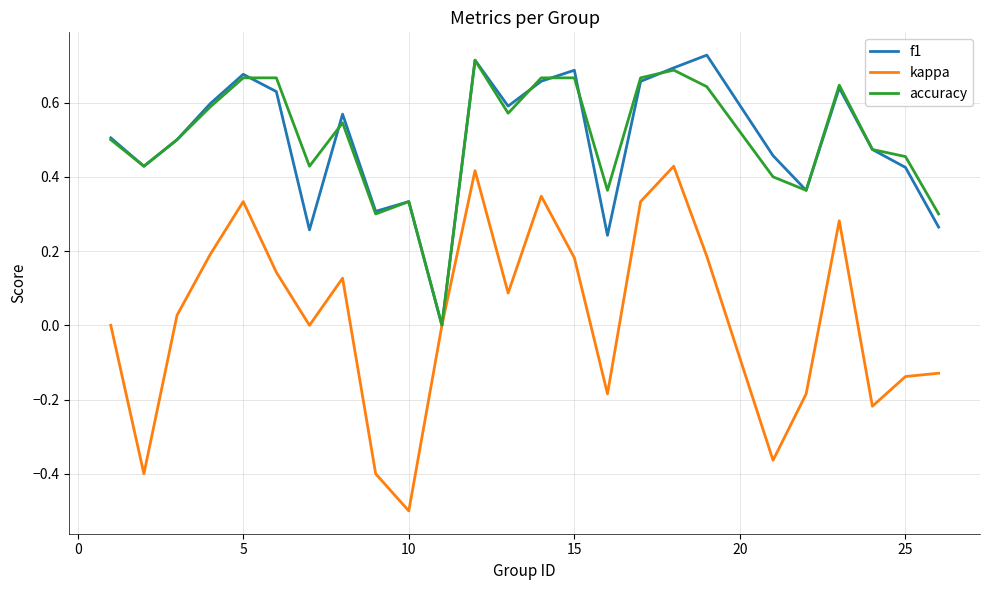

Which series has the largest range (max minus min)?

kappa